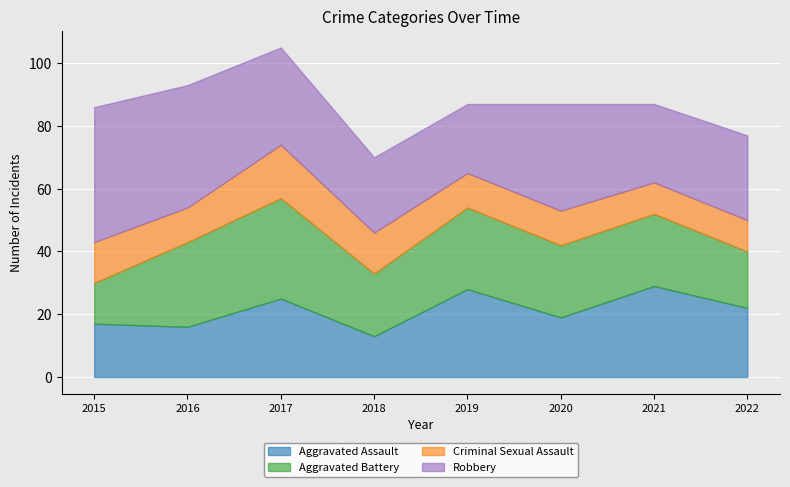

How many values in the Aggravated Battery series exceed 23?

3